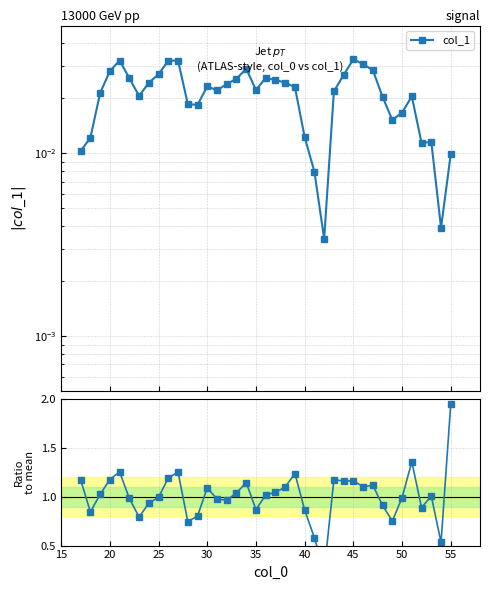

Count the number of data series in this chart.

2